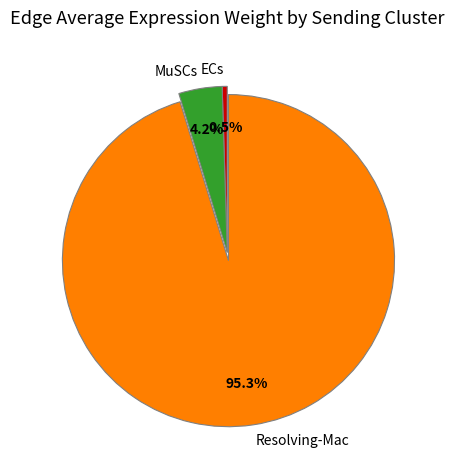

To the nearest percent, what is the difference between the largest and smallest slice percentages?

95%